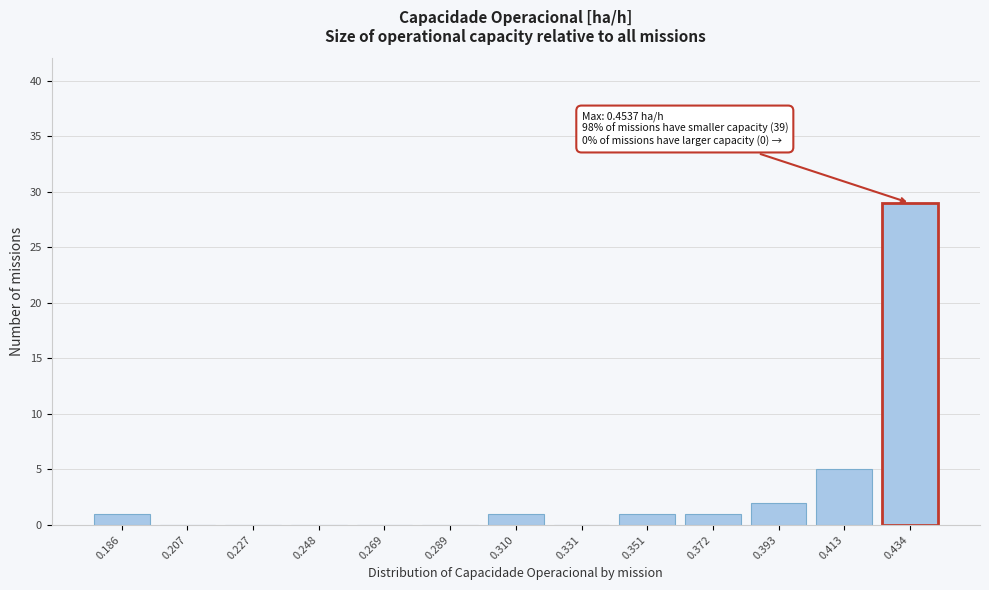

Reading left to right, extract all data points from this chart.

0.186=1	0.207=0	0.227=0	0.248=0	0.269=0	0.289=0	0.310=1	0.331=0	0.351=1	0.372=1	0.393=2	0.413=5	0.434=29